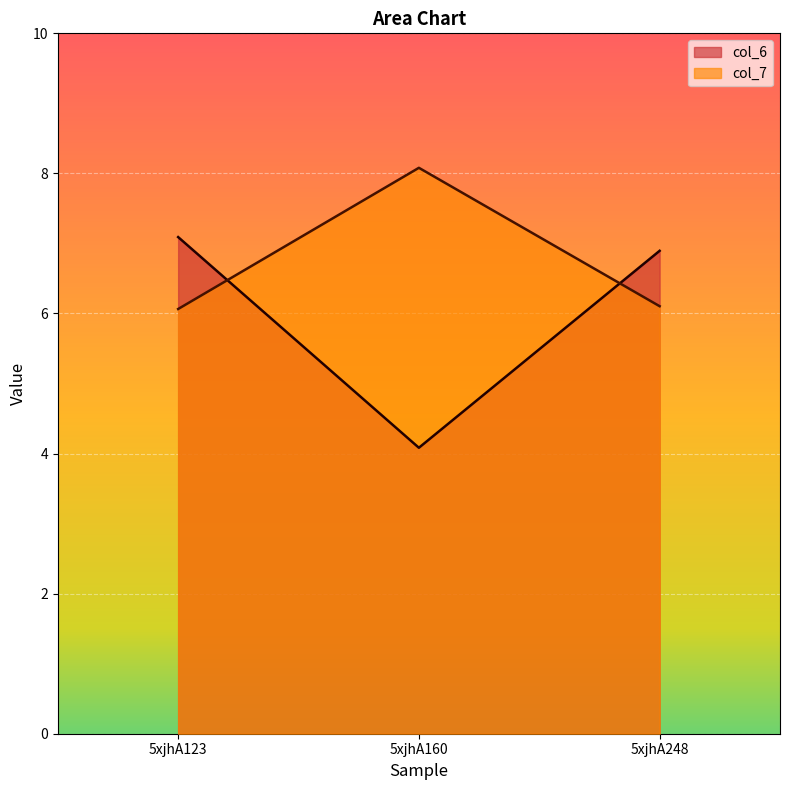

At how many categories does at least one series exceed 5?

3